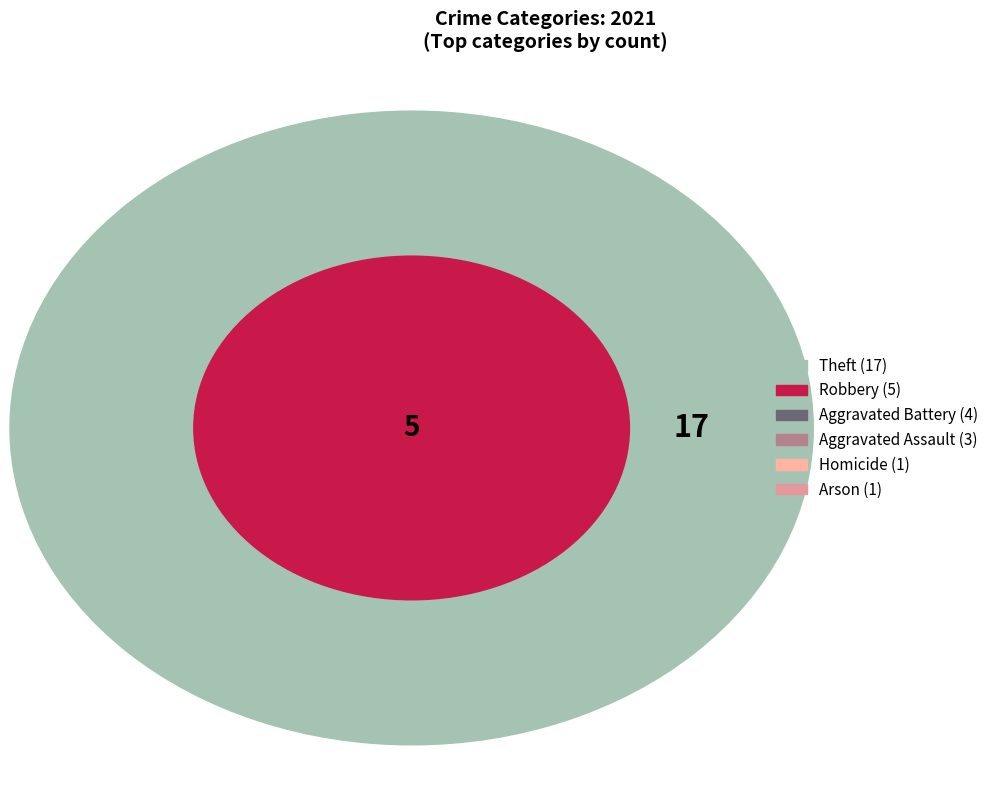

How many slices are in this pie chart?

6